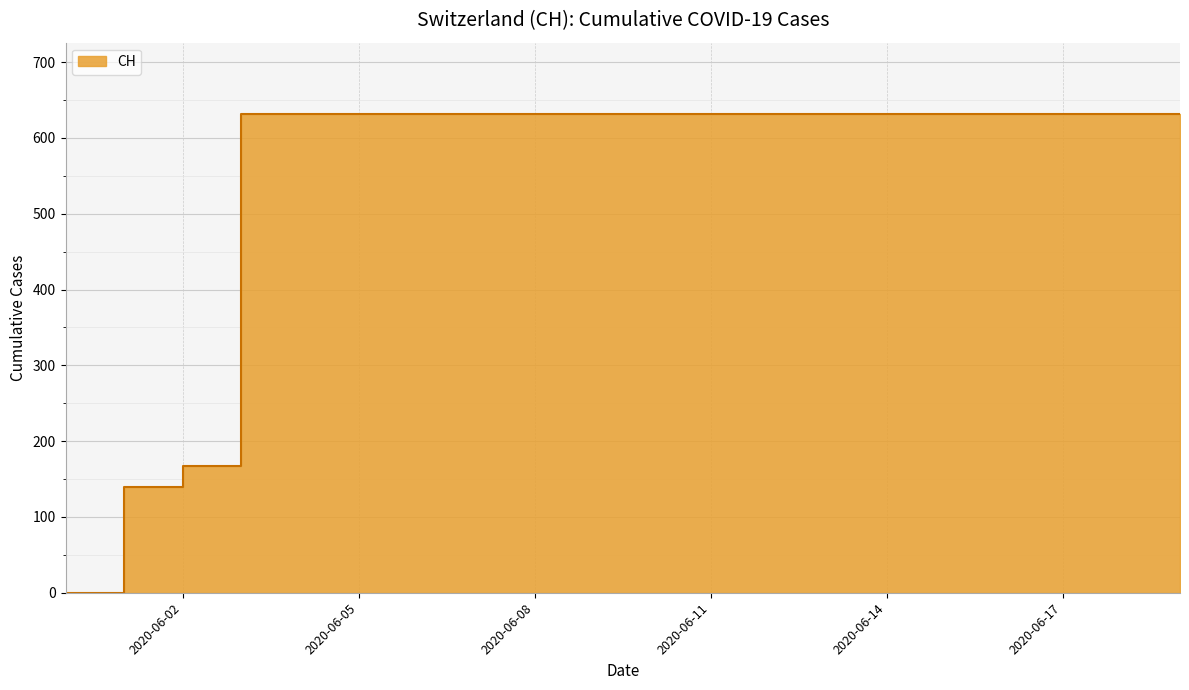

At which label is the value closest to 315?

2020-06-02